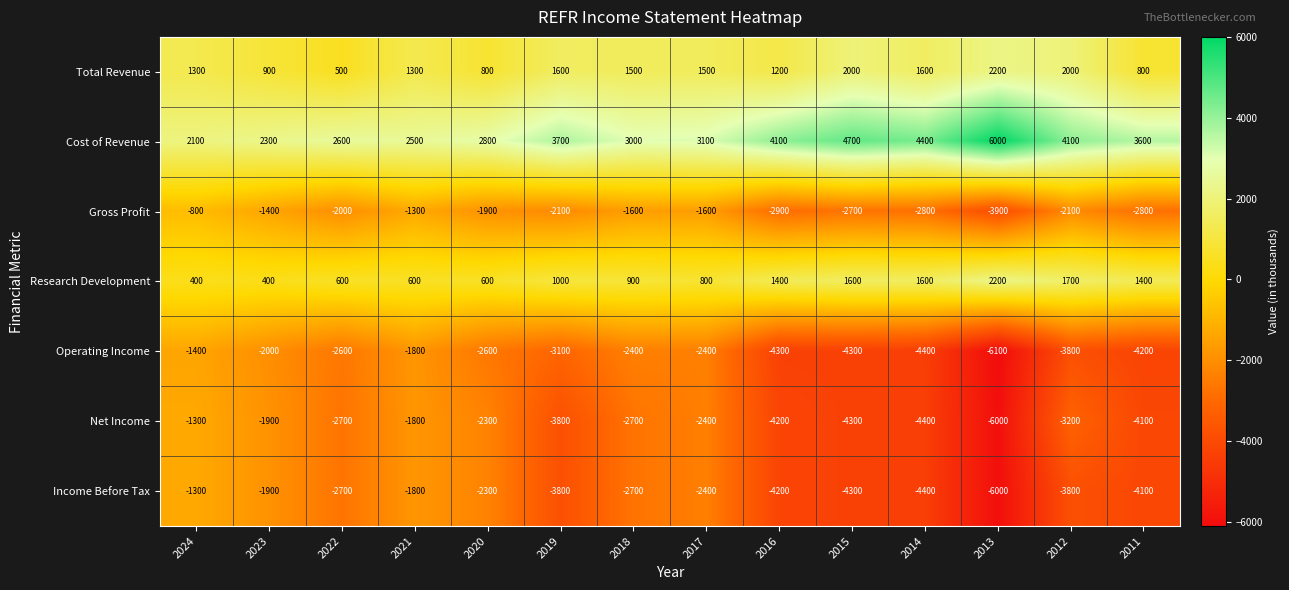

Where does the Income Before Tax series first go above -2700?

2024